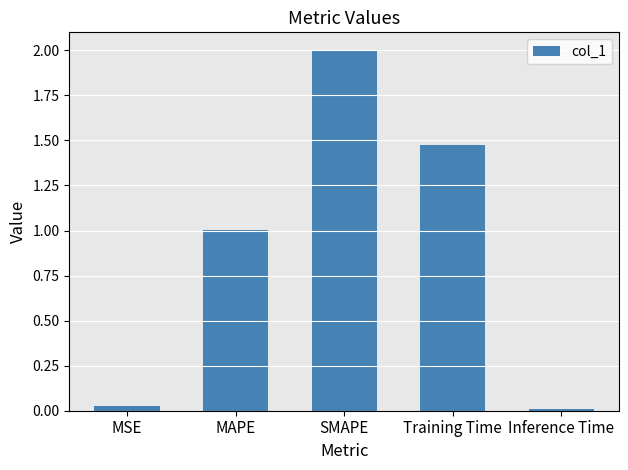

At which label is the value closest to 1?

MAPE